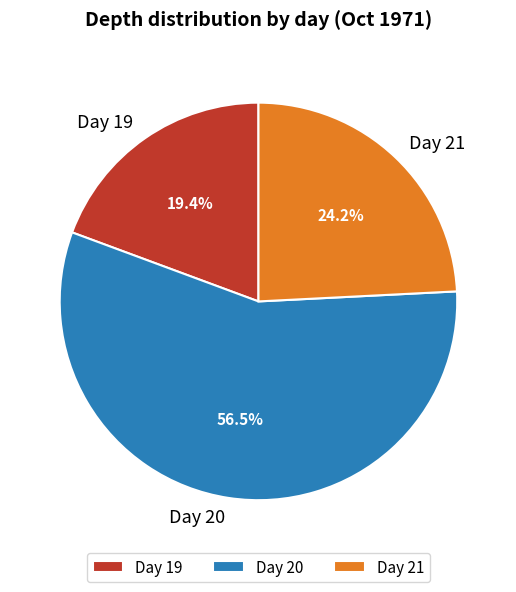

Is Day 20 the majority of the pie?

Yes